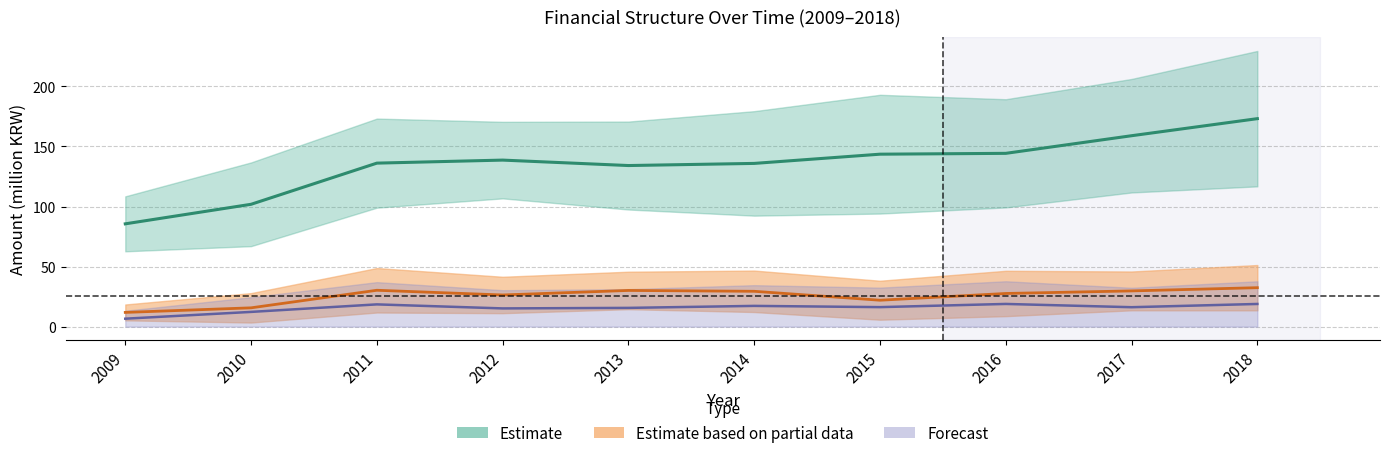

Where does the total_assets series first go above 138?

2012